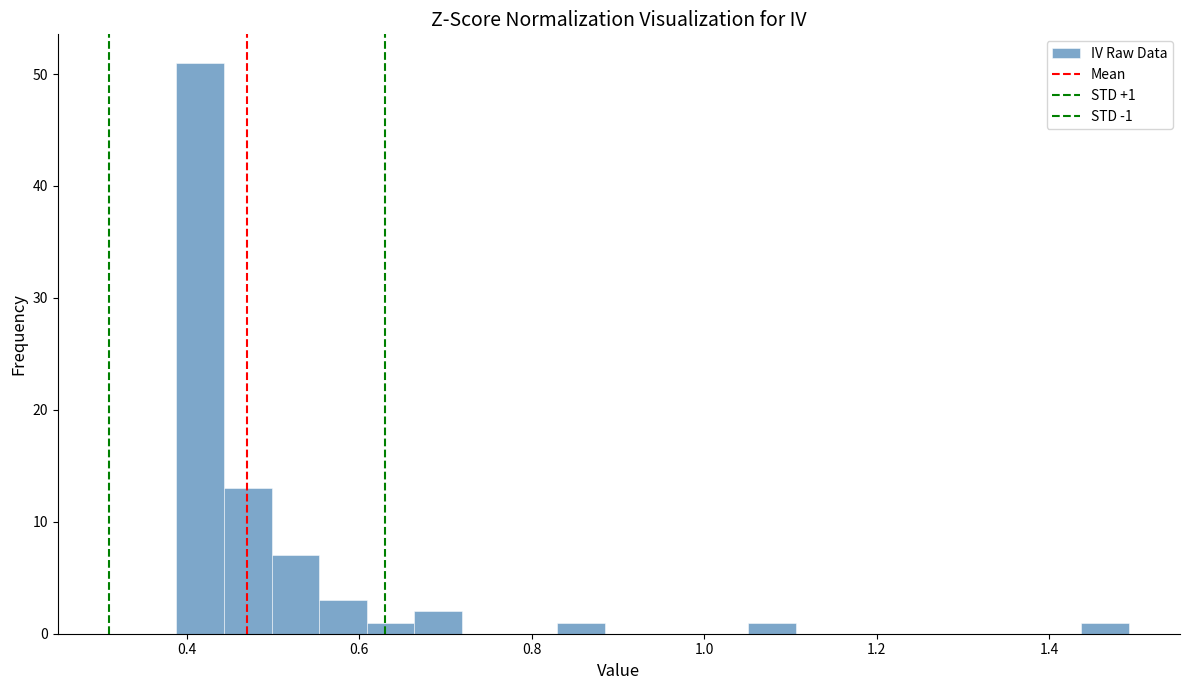

Read against the x-axis, roughly where is the centre of the tallest bar?

0.42